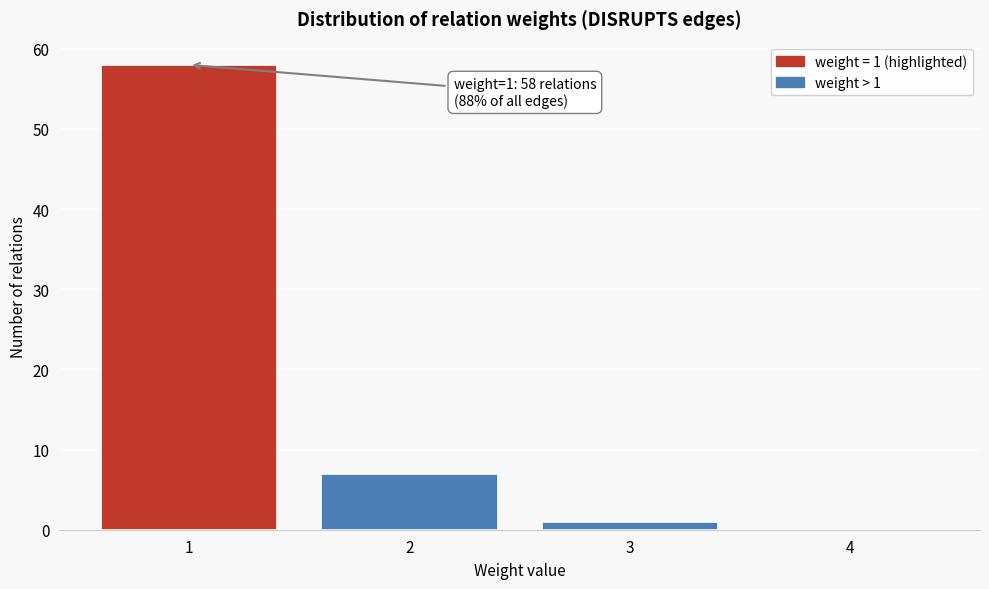

Reading left to right, extract all data points from this chart.

1=58	2=7	3=1	4=0